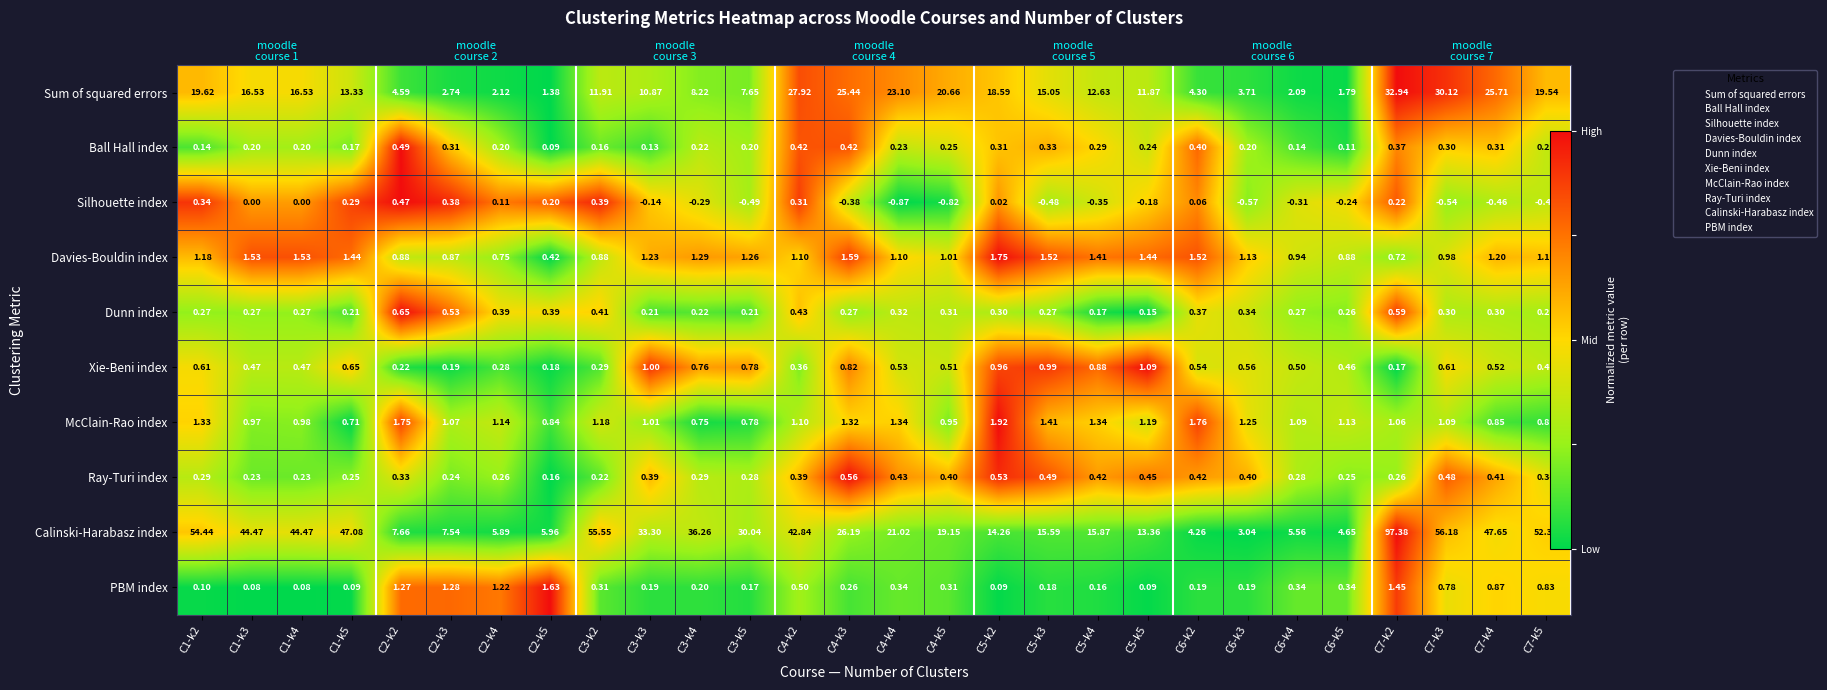

Which category has the lowest value across all series?

C2-k5